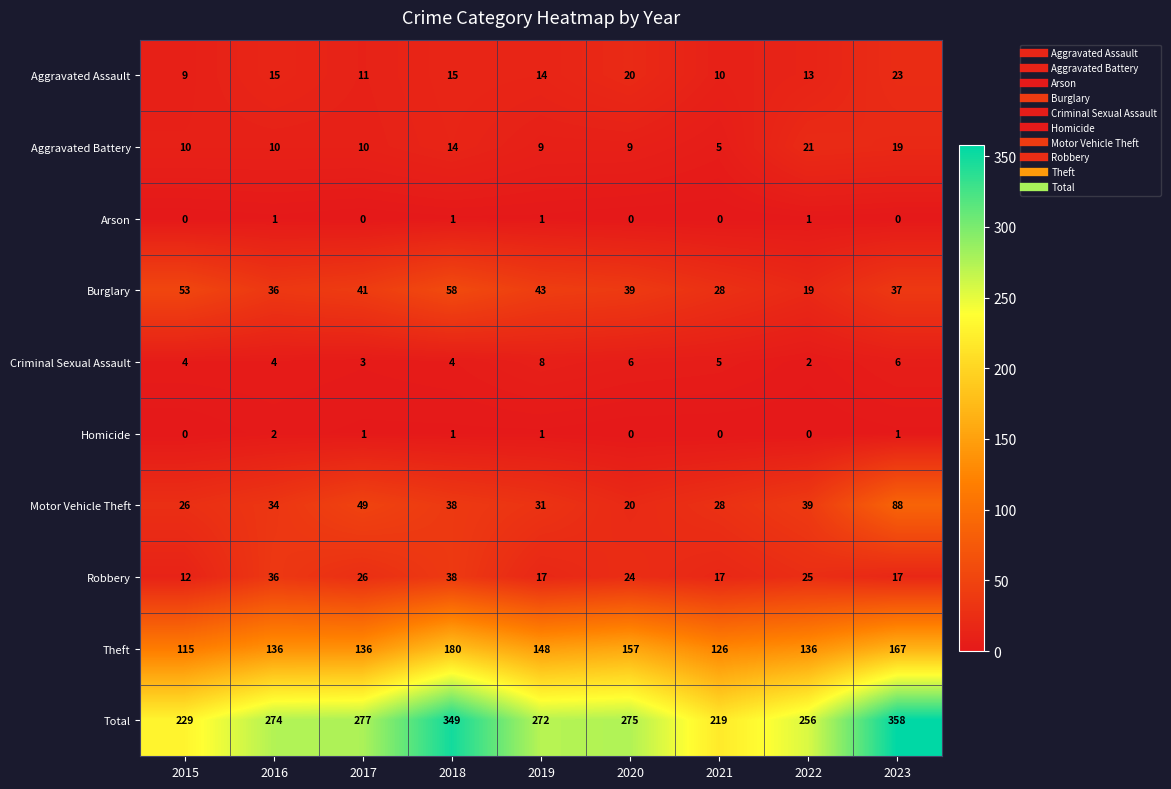

Rank the series by their maximum value, from lowest to highest.

Arson, Homicide, Criminal Sexual Assault, Aggravated Battery, Aggravated Assault, Robbery, Burglary, Motor Vehicle Theft, Theft, Total